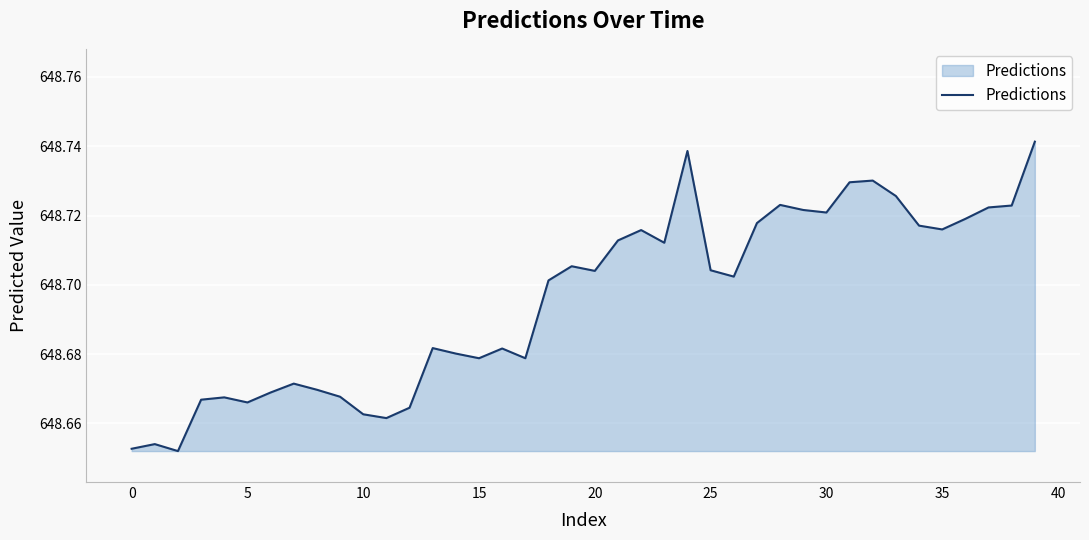

How many lines are shown in the chart?

1